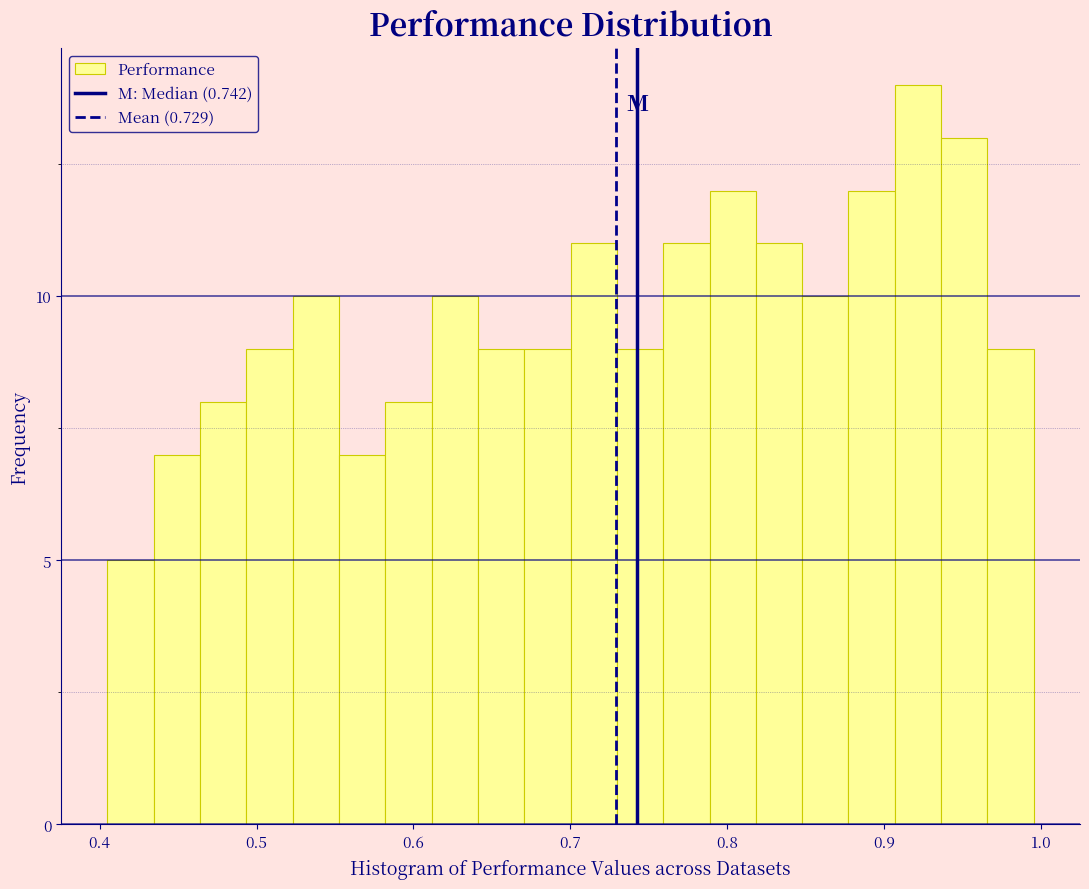

Around what value on the x-axis is the tallest bar? Give the approximate position of its centre, as read against the axis.

0.92